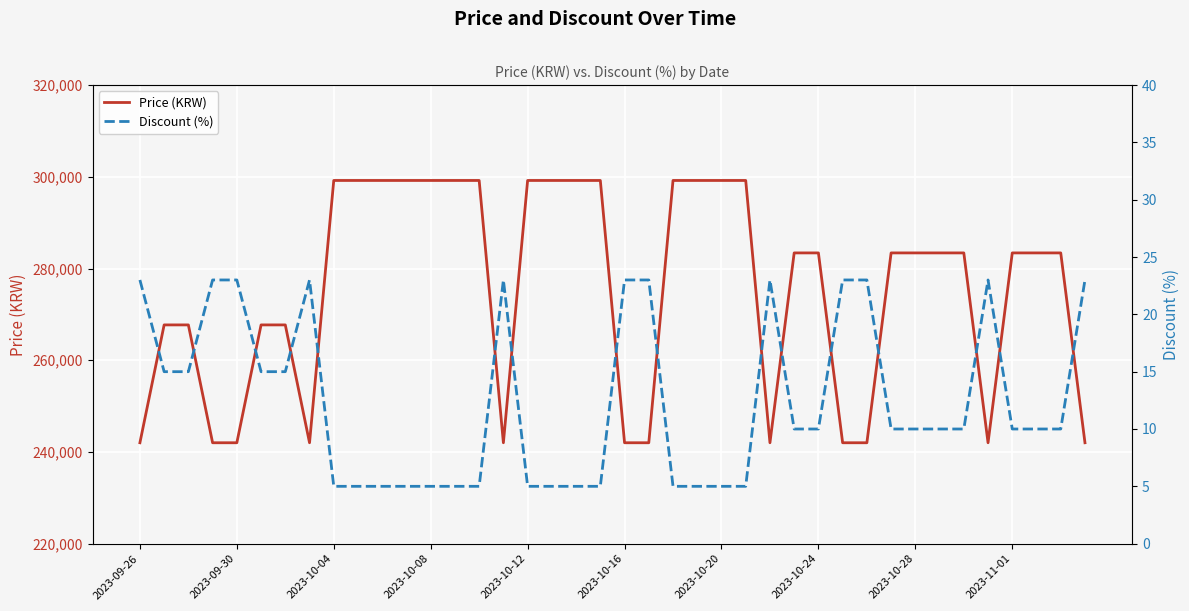

What is the maximum value for Price (KRW)?

299200